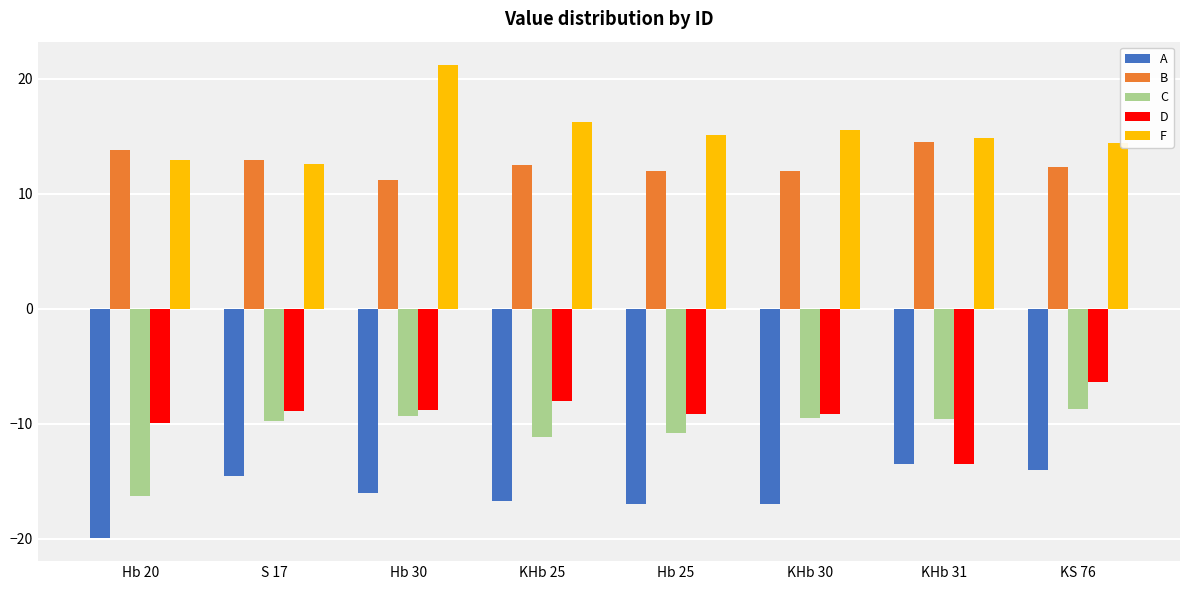

List the series in order of their peak value, lowest first.

A, C, D, B, F